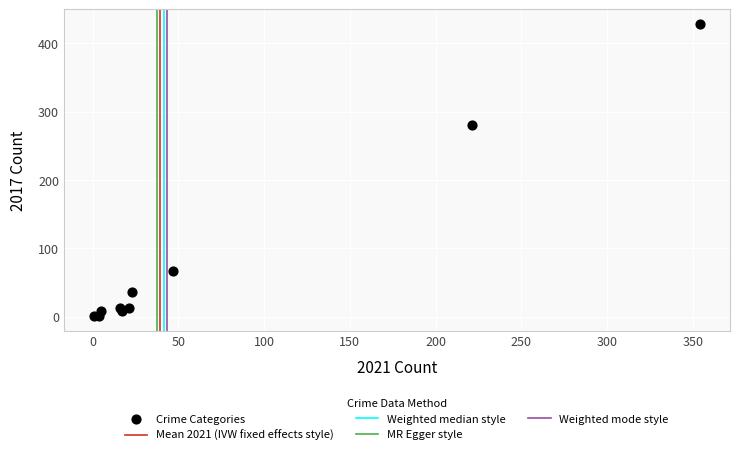

What Y value in the scatter plot is closest to 214?

280